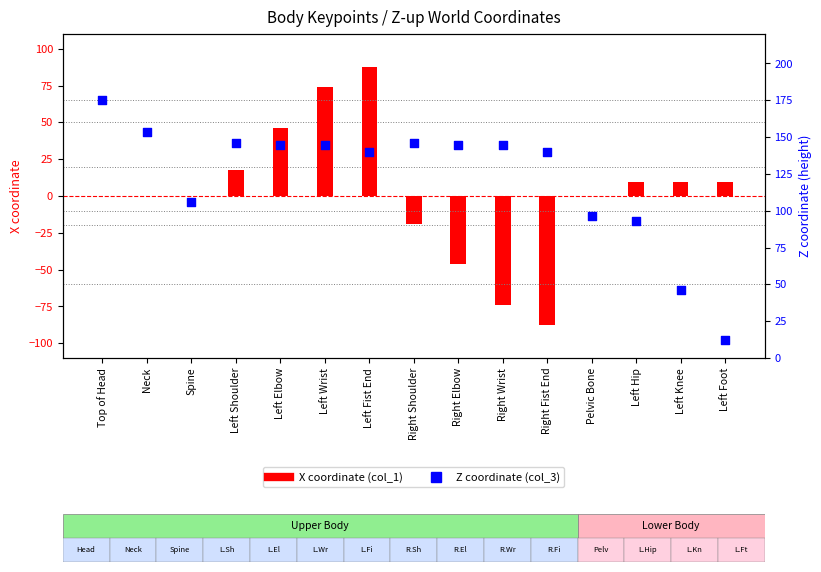

At which category is the sum across all series the highest?

Left Fist End